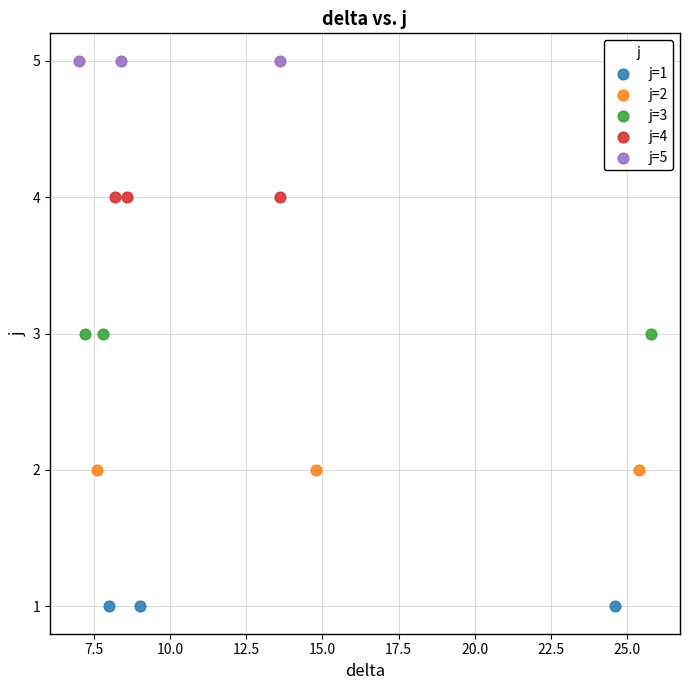

Which series contains the highest Y value?

j=5